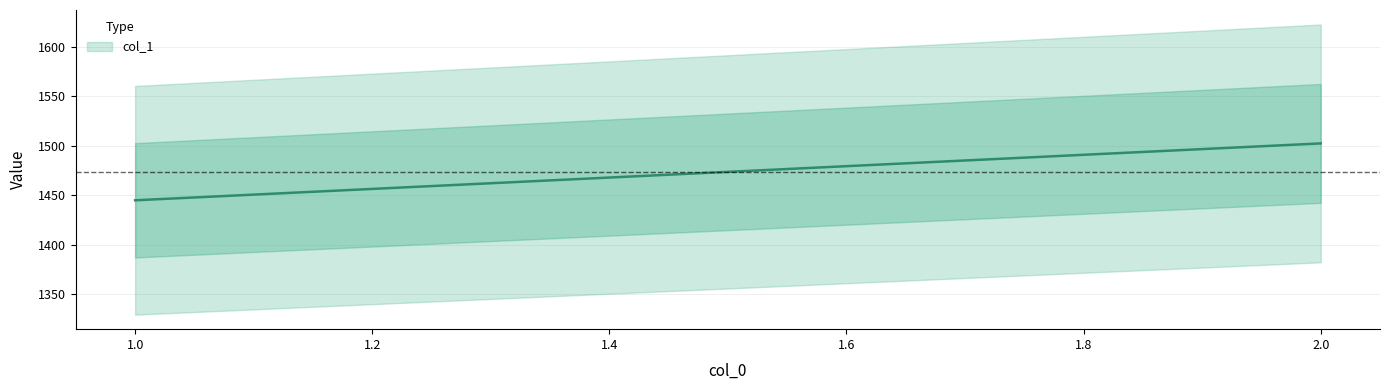

Rank the categories by value from highest to lowest.

2, 1